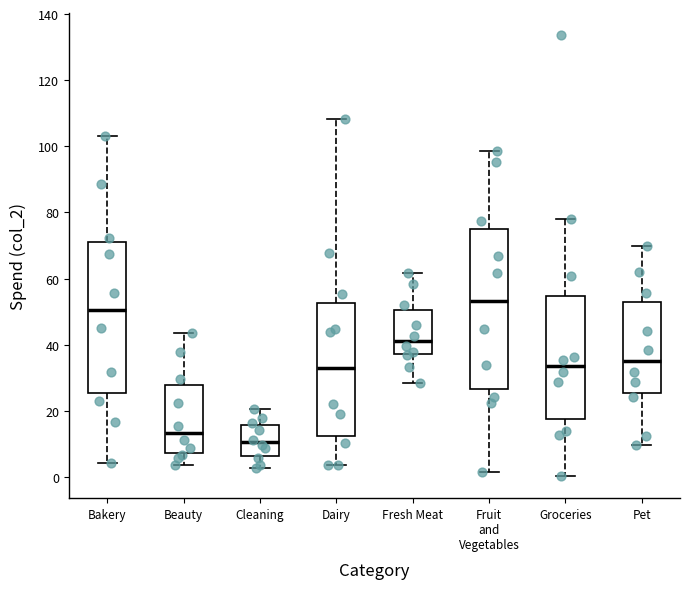

Reading left to right, read every box against the y-axis: the position of its median line, the range the box covers, and the ends of its whiskers. The values are not printed on the chart, so give them approximately, as read against the axis.

Bakery: median 50, box 26 to 72, whiskers 4 to 104
Beauty: median 14, box 8 to 28, whiskers 4 to 44
Cleaning: median 10, box 6 to 16, whiskers 2 to 20
Dairy: median 34, box 12 to 52, whiskers 4 to 108
Fresh Meat: median 42, box 38 to 50, whiskers 28 to 62
Fruit and Vegetables: median 54, box 26 to 74, whiskers 2 to 98
Groceries: median 34, box 18 to 54, whiskers 0 to 78
Pet: median 36, box 26 to 52, whiskers 10 to 70